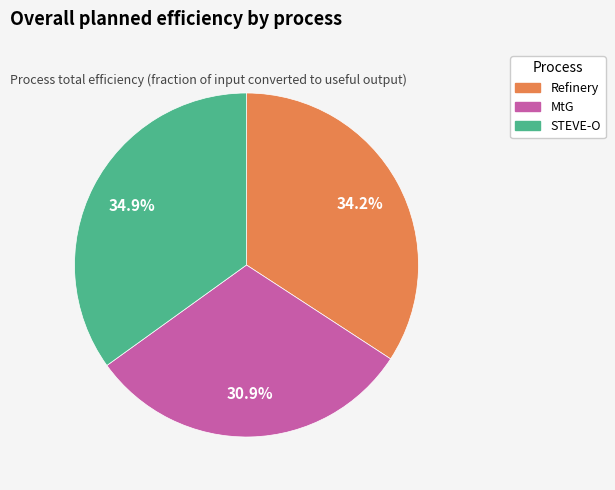

Is it true that STEVE-O is 24% of the pie?

False